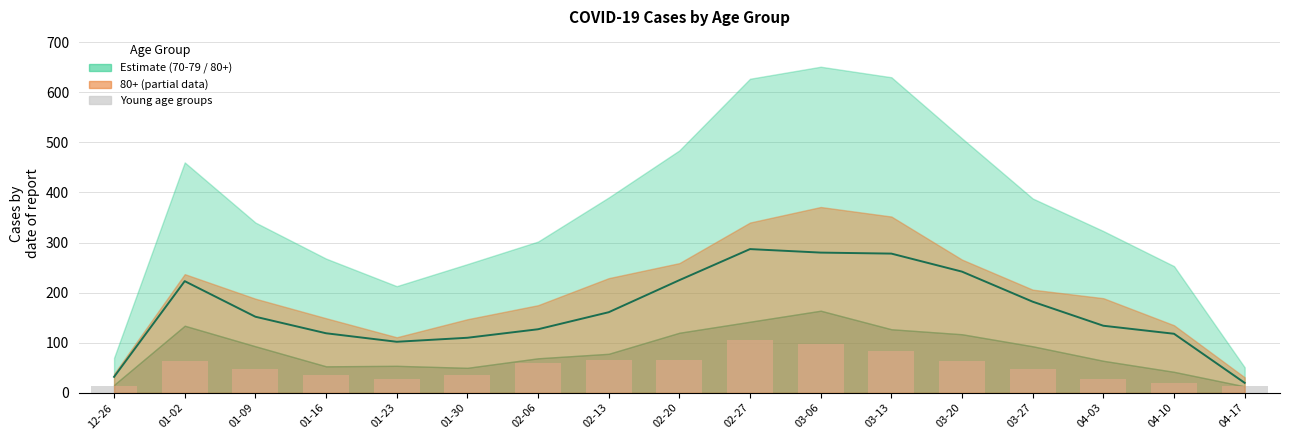

The value of 70 - 79 at 01-09 is 152. True or false?

True